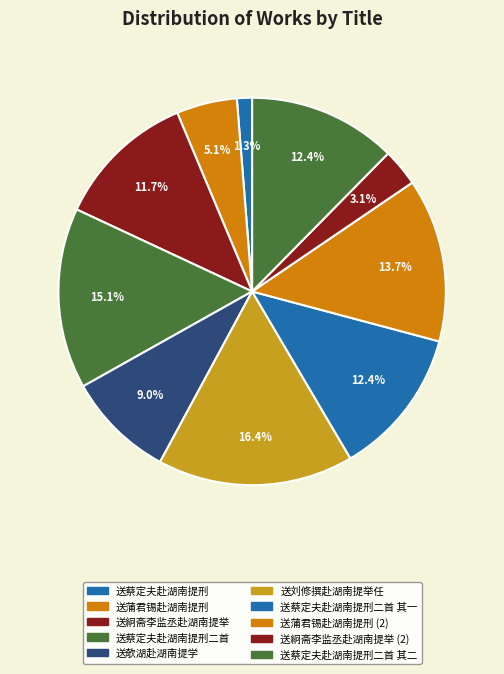

How many segments does this pie chart have?

10